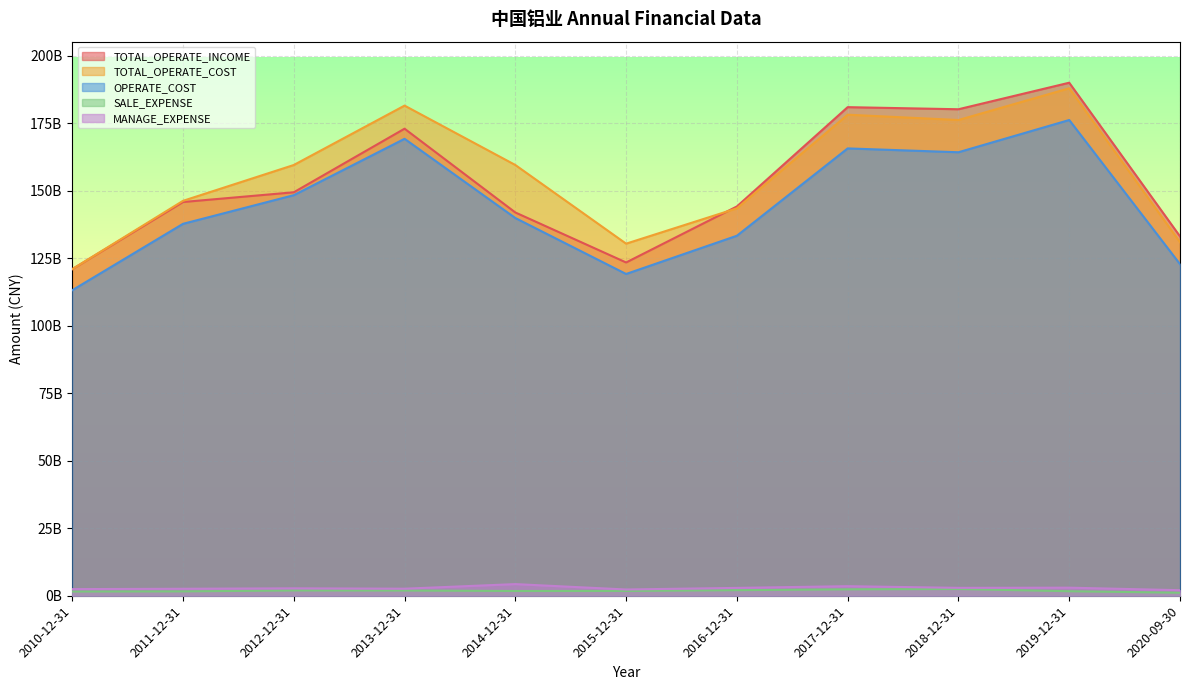

Reading left to right, extract all data points from this chart.

TOTAL_OPERATE_INCOME: 2010-12-31=120994847000	2011-12-31=145874433000	2012-12-31=149478821000	2013-12-31=173038099000	2014-12-31=141999830000	2015-12-31=123475434000	2016-12-31=144228916000	2017-12-31=181020428000	2018-12-31=180241414000	2019-12-31=190074161000	2020-09-30=133154521000
TOTAL_OPERATE_COST: 2010-12-31=120985176000	2011-12-31=146307974000	2012-12-31=159583821000	2013-12-31=181591652000	2014-12-31=159586649000	2015-12-31=130440964000	2016-12-31=143534606000	2017-12-31=178223575000	2018-12-31=176255073000	2019-12-31=188012067000	2020-09-30=130969903000
OPERATE_COST: 2010-12-31=113188357000	2011-12-31=137790291000	2012-12-31=148406440000	2013-12-31=169290846000	2014-12-31=139941353000	2015-12-31=119213732000	2016-12-31=133376416000	2017-12-31=165733305000	2018-12-31=164309718000	2019-12-31=176256075000	2020-09-30=122860827000
SALE_EXPENSE: 2010-12-31=1573301000	2011-12-31=1622788000	2012-12-31=1967922000	2013-12-31=1935285000	2014-12-31=1763031000	2015-12-31=1784114000	2016-12-31=2069430000	2017-12-31=2372966000	2018-12-31=2496933000	2019-12-31=1673139000	2020-09-30=1124737000
MANAGE_EXPENSE: 2010-12-31=2454114000	2011-12-31=2586195000	2012-12-31=2744445000	2013-12-31=2607291000	2014-12-31=4312461000	2015-12-31=2318153000	2016-12-31=2909869000	2017-12-31=3546407000	2018-12-31=2928061000	2019-12-31=2990756000	2020-09-30=2058309000